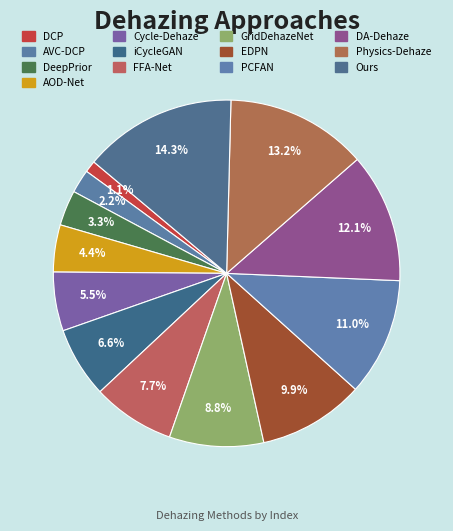

To the nearest percent, what portion does AOD-Net represent?

4%